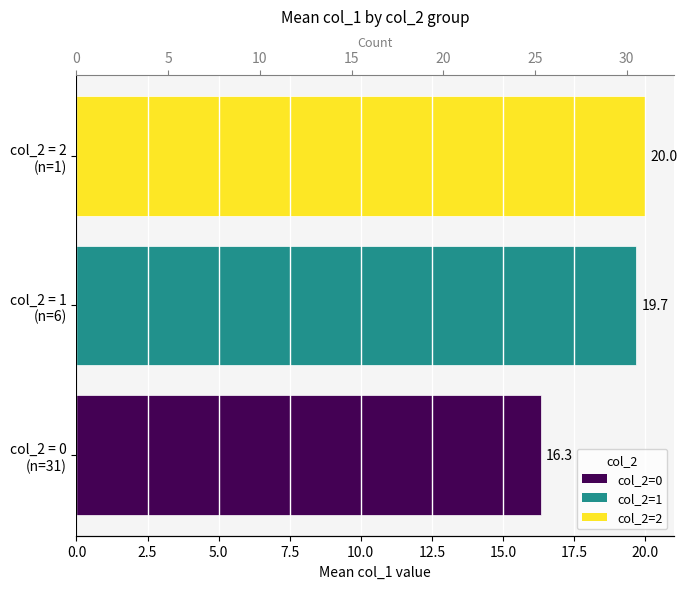

How many groups of bars are there?

3